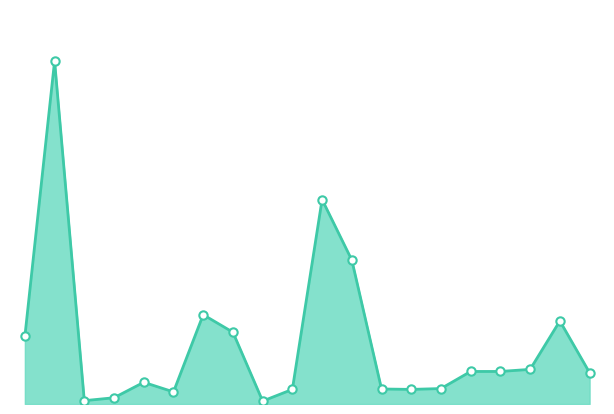

Reading left to right, transcribe all the data shown in this chart.

3158=162	3161=822	3162=8	3184=15	4248=52	4419=29	4421=214	5609=172	6422=7	6568=35	7196=490	7404=345	8474=36	9009=35	9107=37	9267=78	9751=78	9983=83	10765=199	11220=75